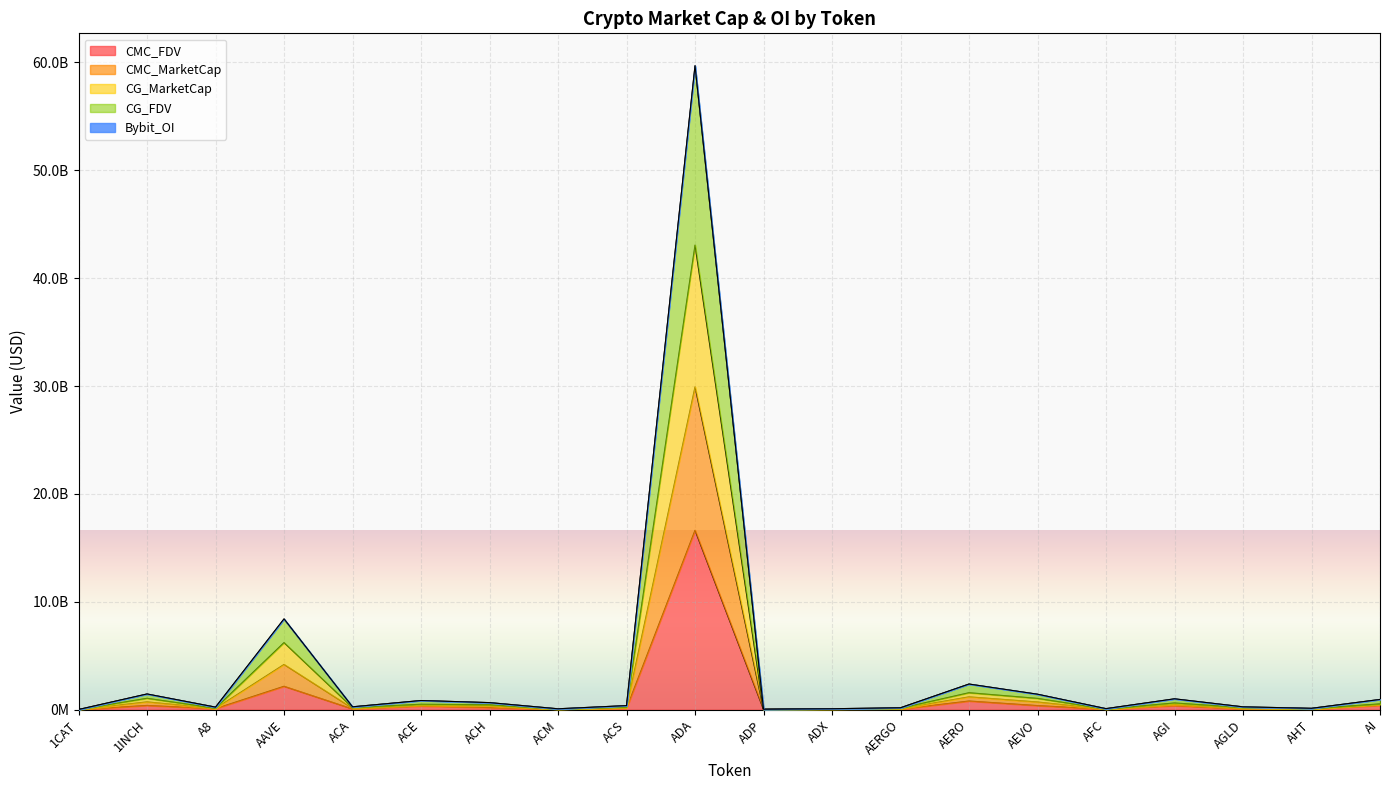

What is the value of the CMC_MarketCap point at the 6th from the left?

507959111.7